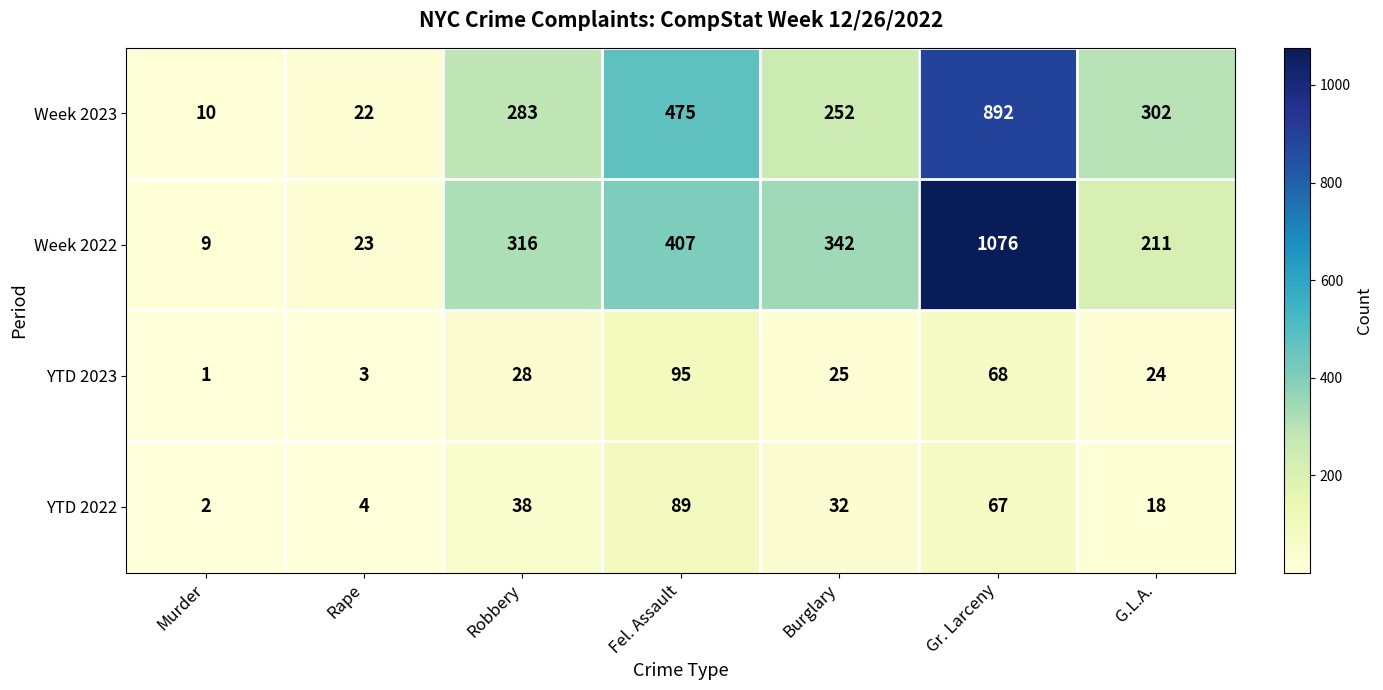

Which series has the widest spread of values?

Week 2022